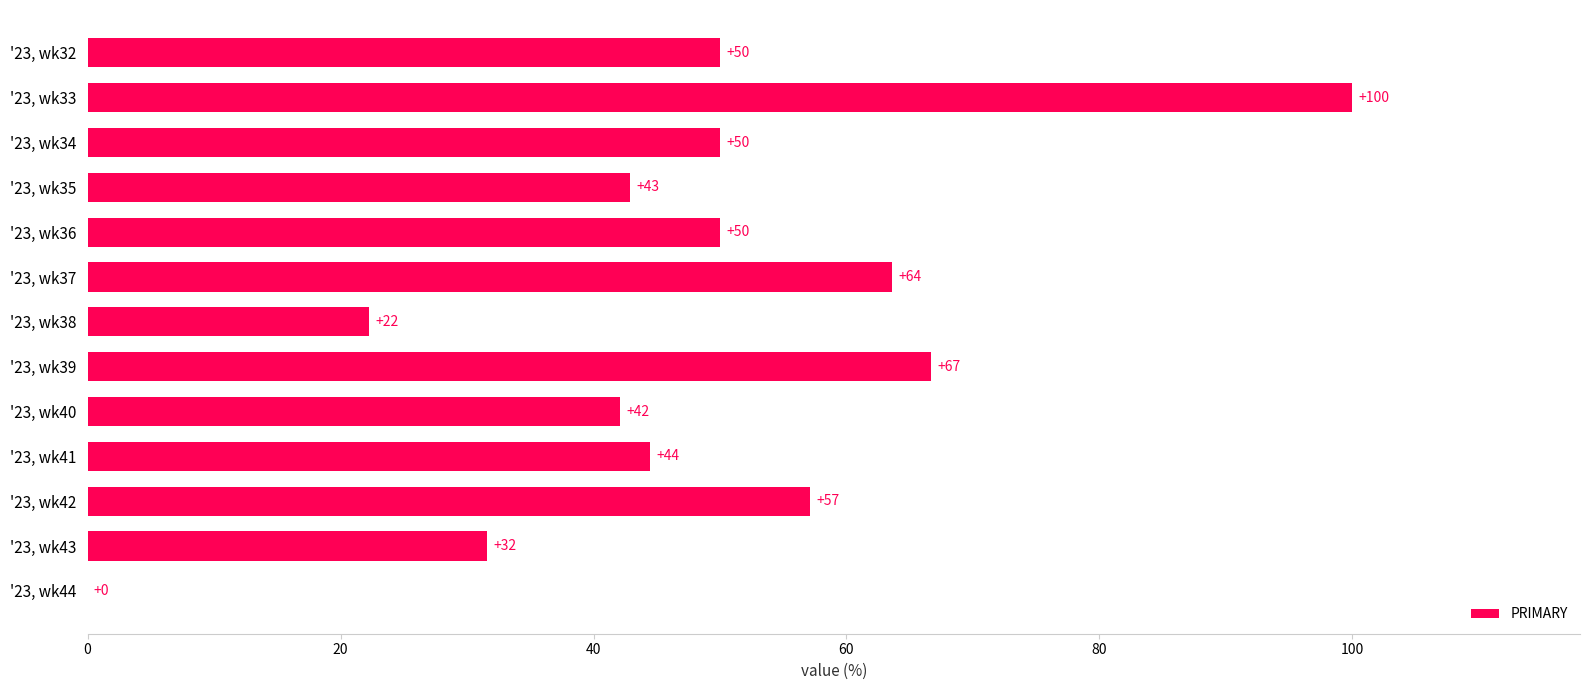

Is it true that the value at '23, wk42 is 38.0?

False